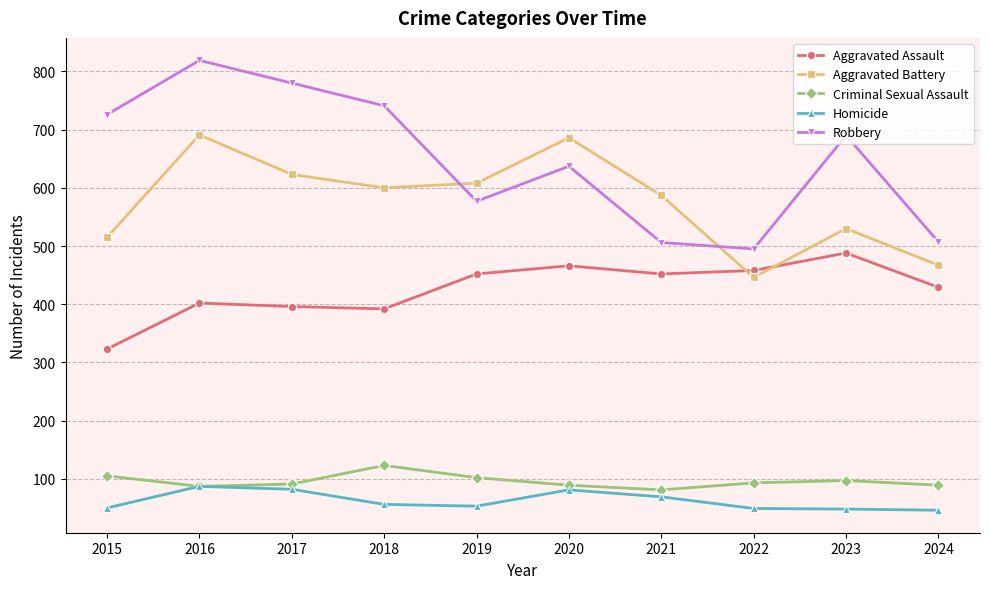

What is the value of the Homicide point at the 2nd from the left?

87